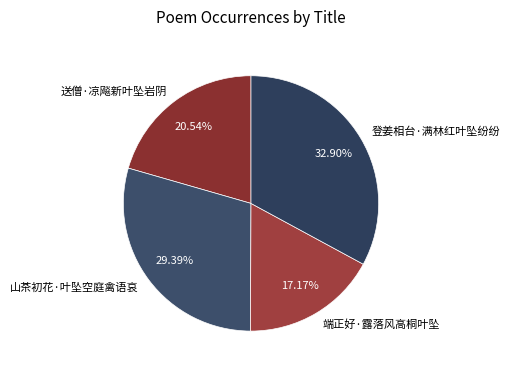

Do 登姜相台·满林红叶坠纷纷 and 山茶初花·叶坠空庭禽语哀 together represent more than half of the pie?

Yes